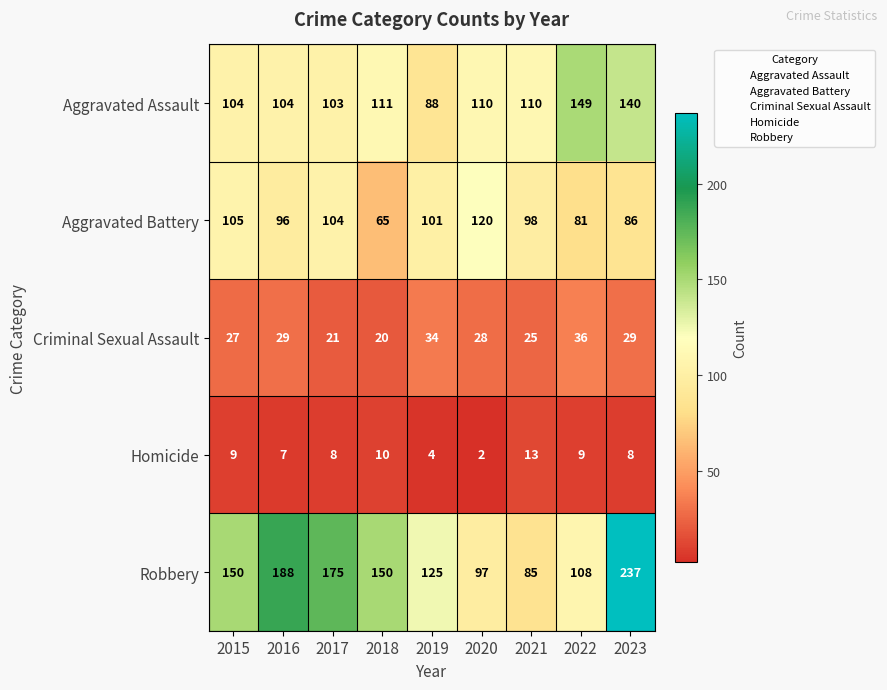

What is the difference between the highest and lowest values at 2022?

140